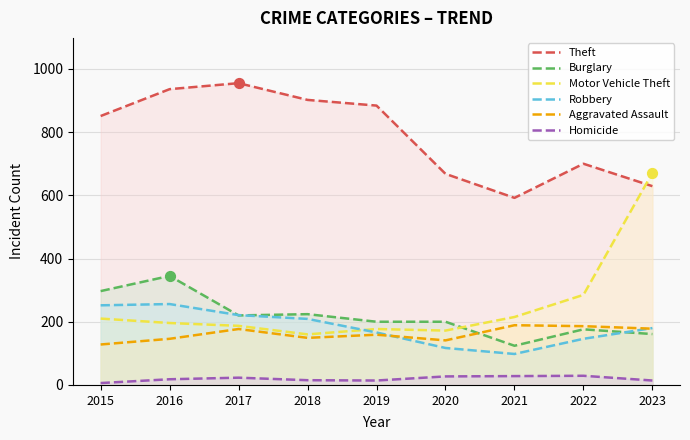

At which category is the sum across all series the highest?

2016